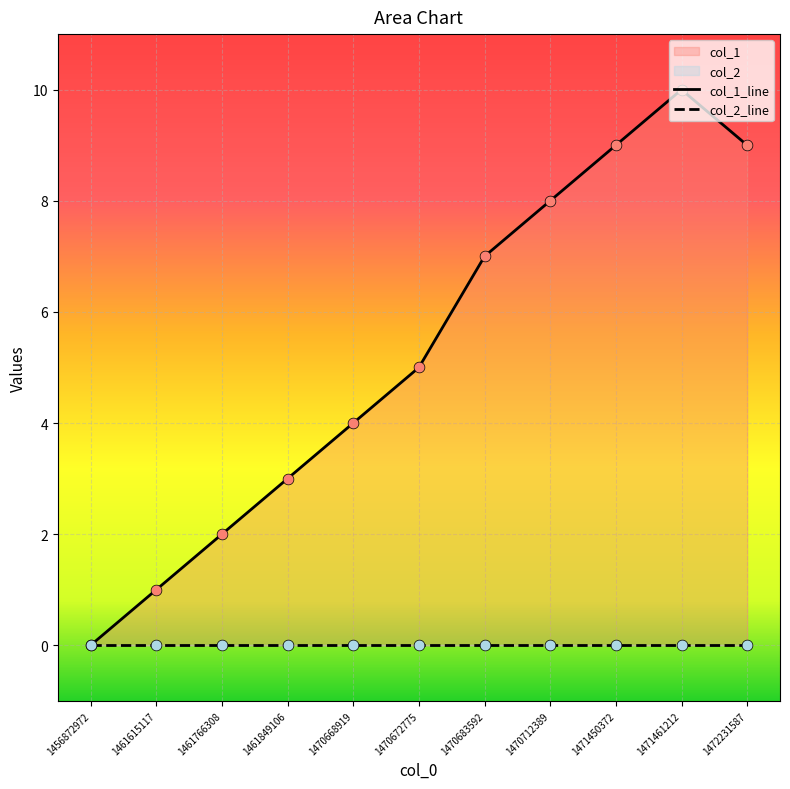

What is the change in value from 1461766308 to 1471461212?

+8